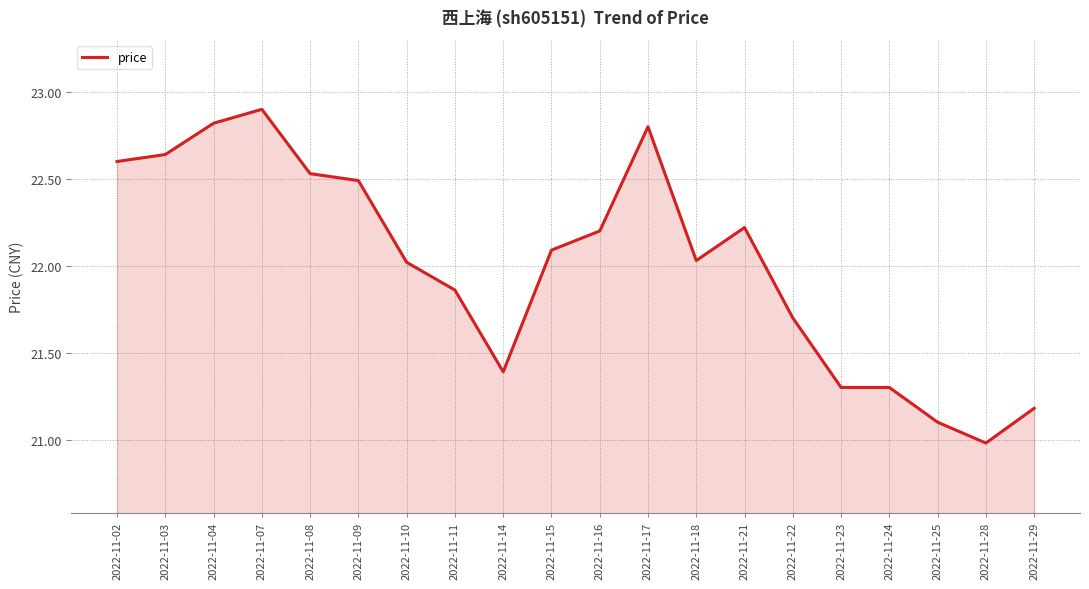

Is it true that the value at 2022-11-14 is 21.4?

True